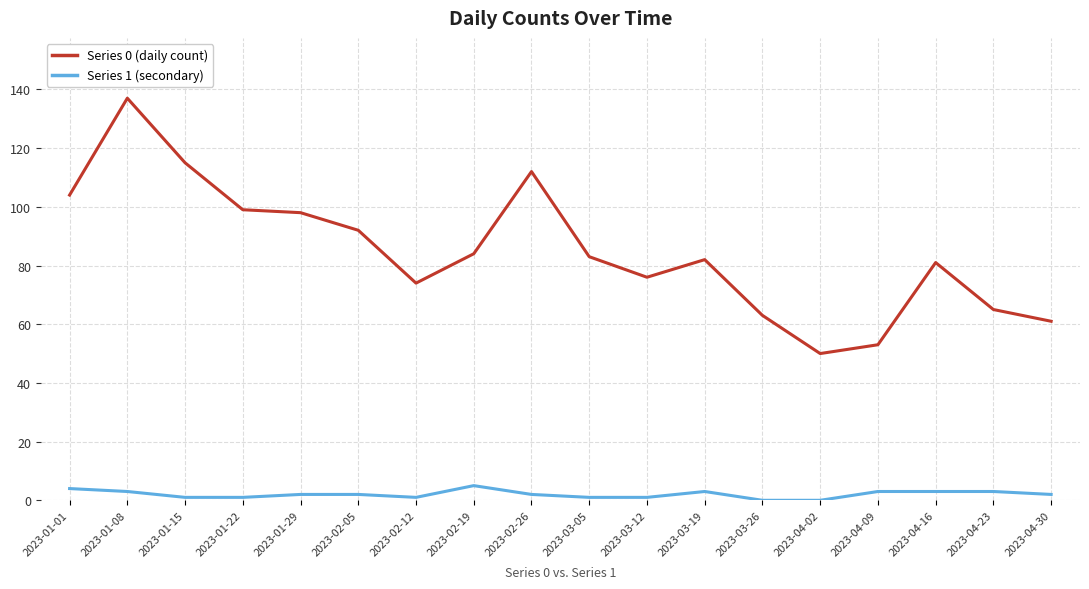

True or false: Series 0 (daily count) and Series 1 (secondary) intersect in this chart.

False